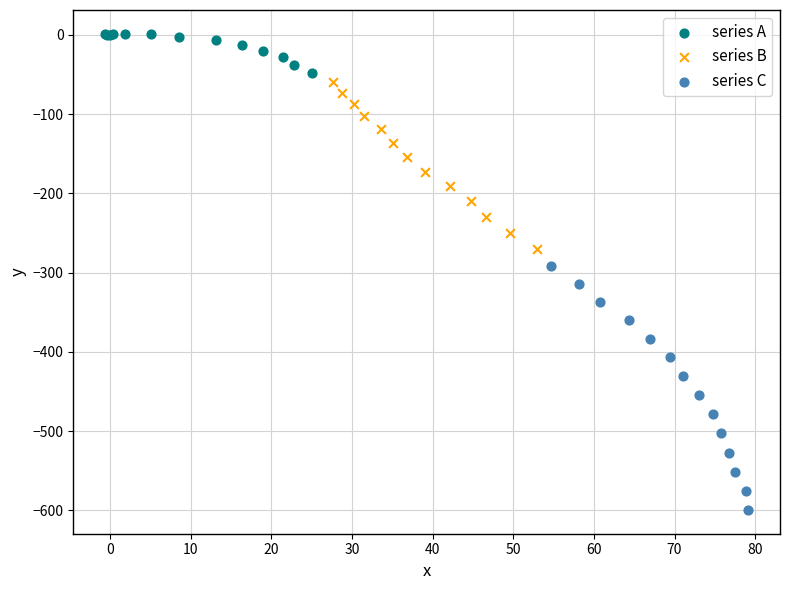

Which series reaches the maximum Y coordinate?

series A